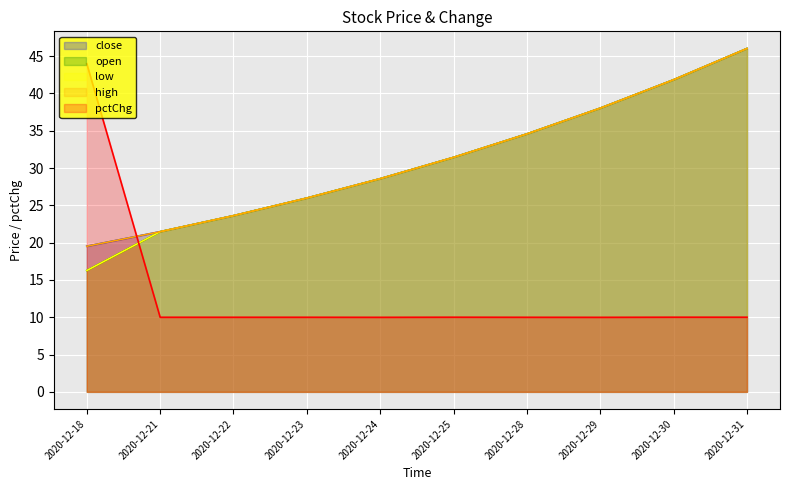

At how many categories does at least one series exceed 16?

10